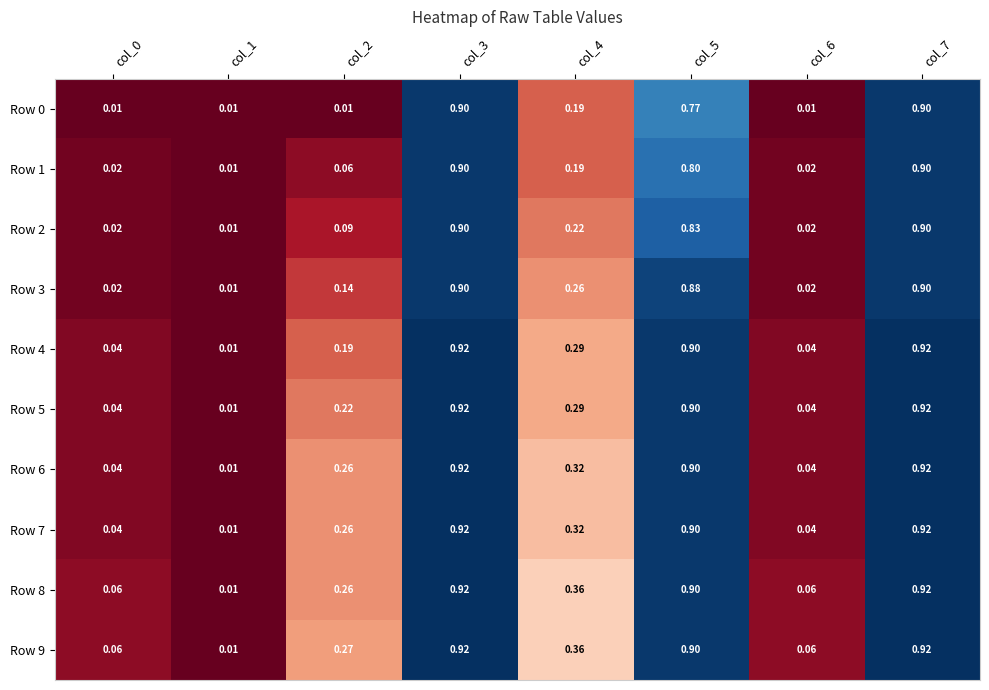

Is the value of Row 7 at col_5 greater than the value of Row 3 at col_2?

Yes